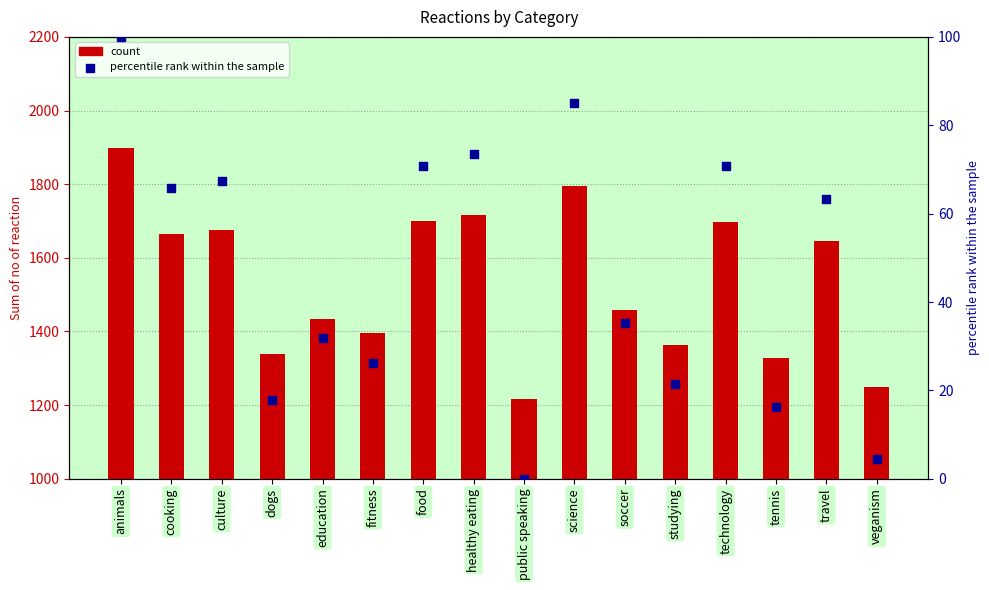

Which series has the largest total across all categories?

count